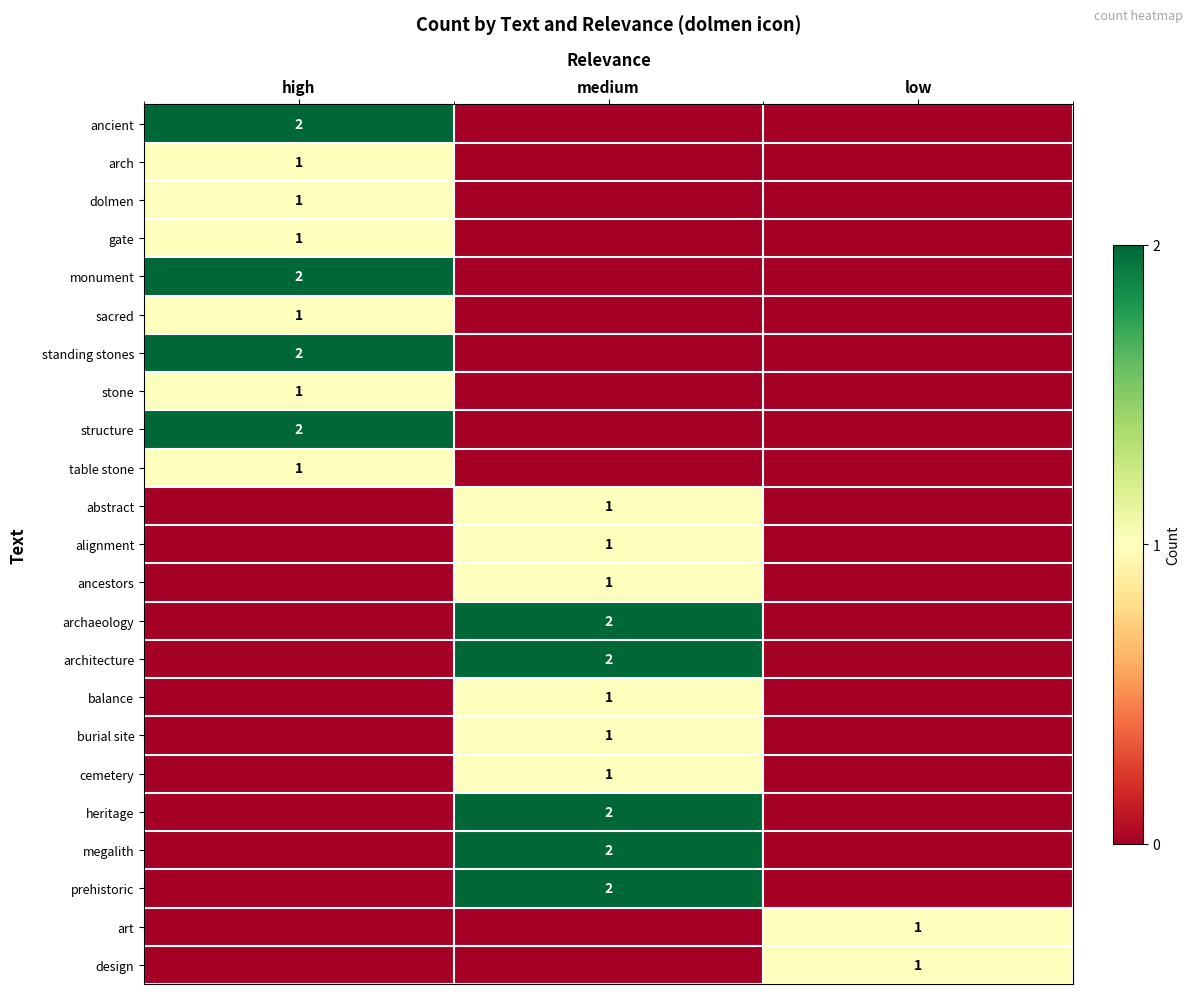

Is it true that dolmen equals 1 at high?

True